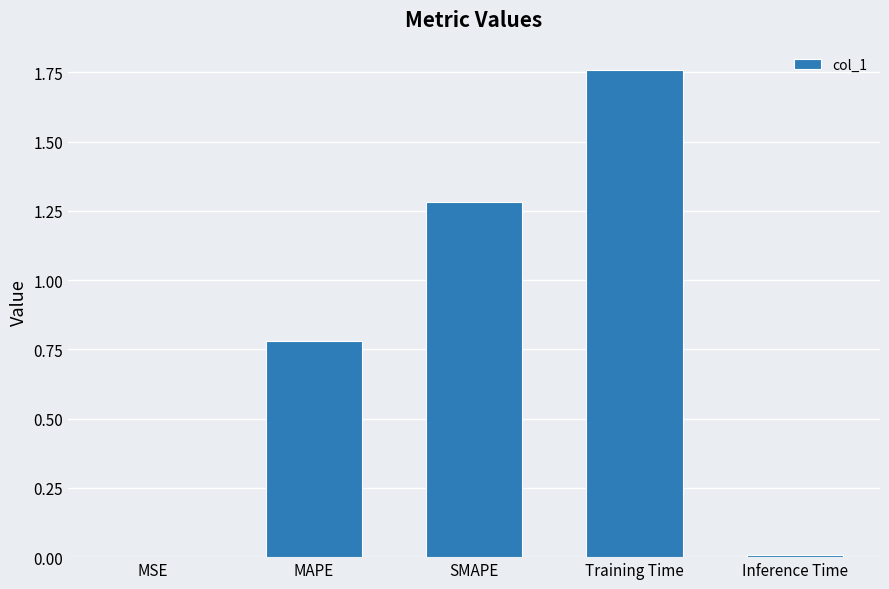

Which has a higher value, Training Time or SMAPE?

Training Time